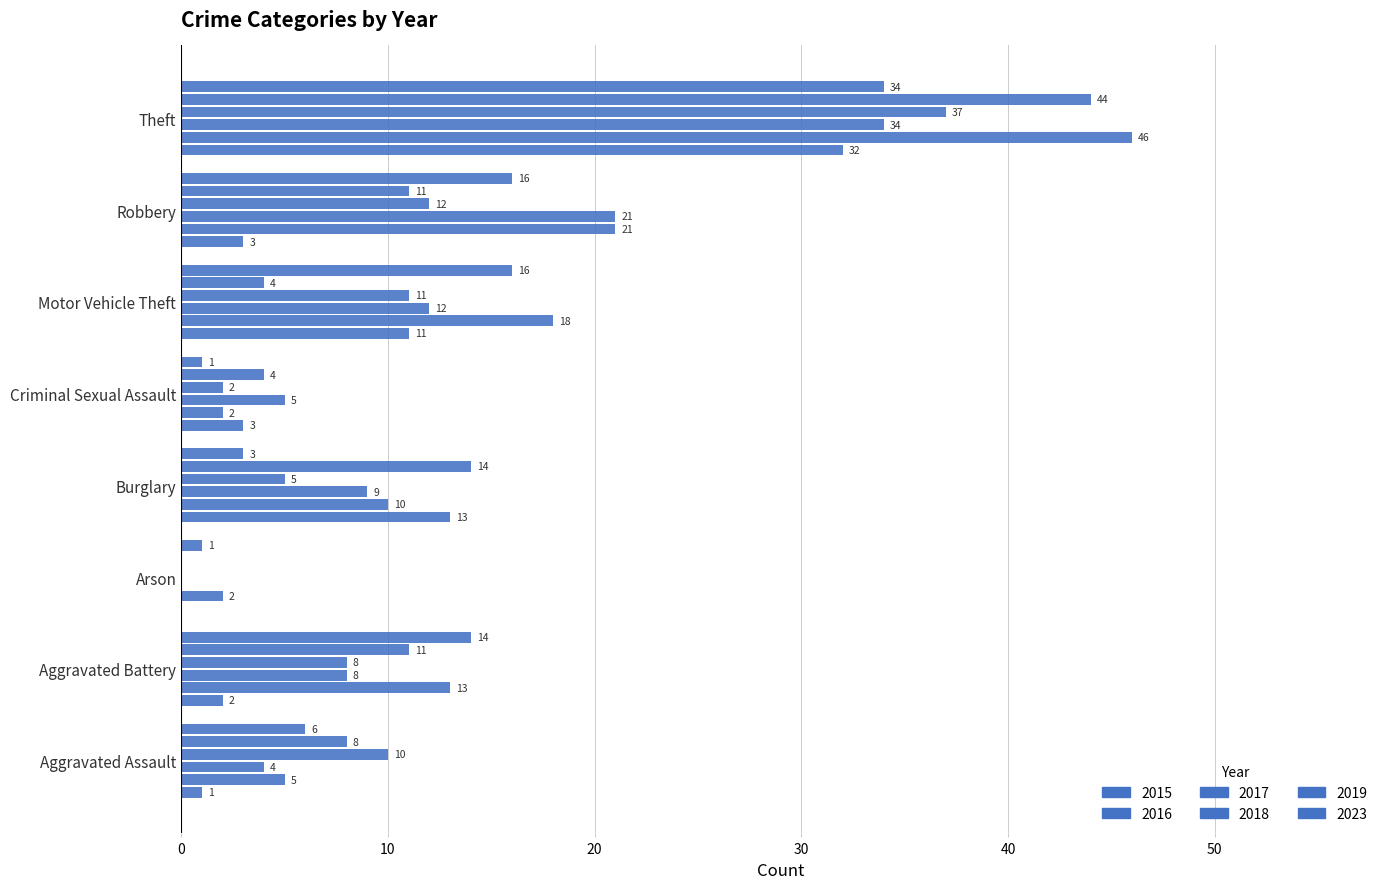

Count the number of data series in this chart.

6